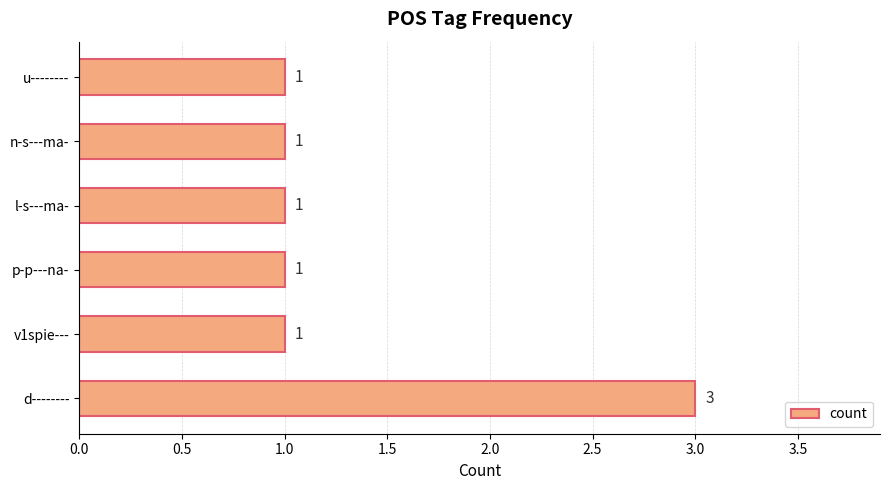

Which has a higher value, u-------- or d--------?

d--------